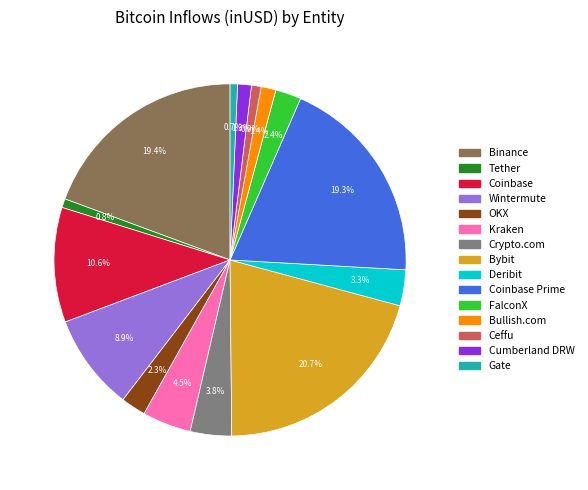

Is there any slice that represents more than half of the pie?

No